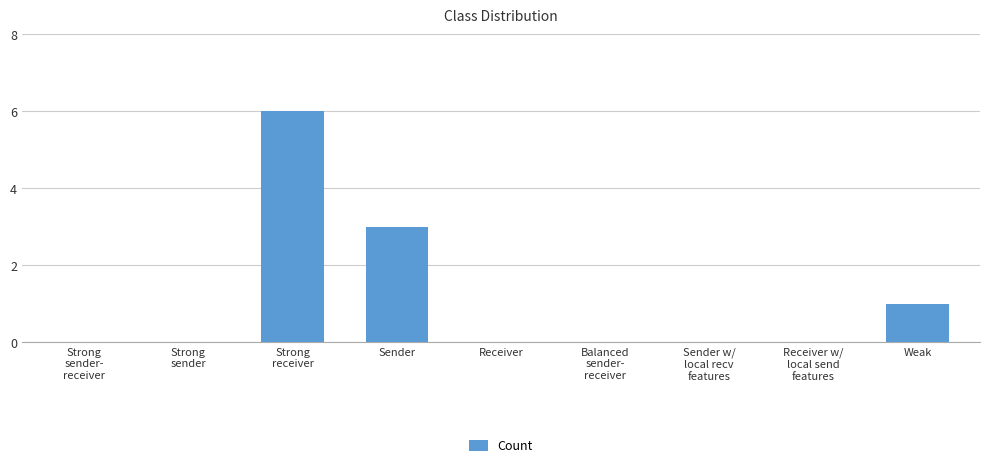

The chart shows a value of -4 at Strong
sender-
receiver. True or false?

False